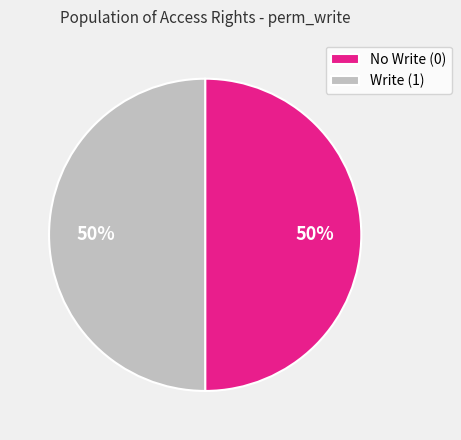

What is the ratio of the value at Write (1) to the value at No Write (0)?

1.0